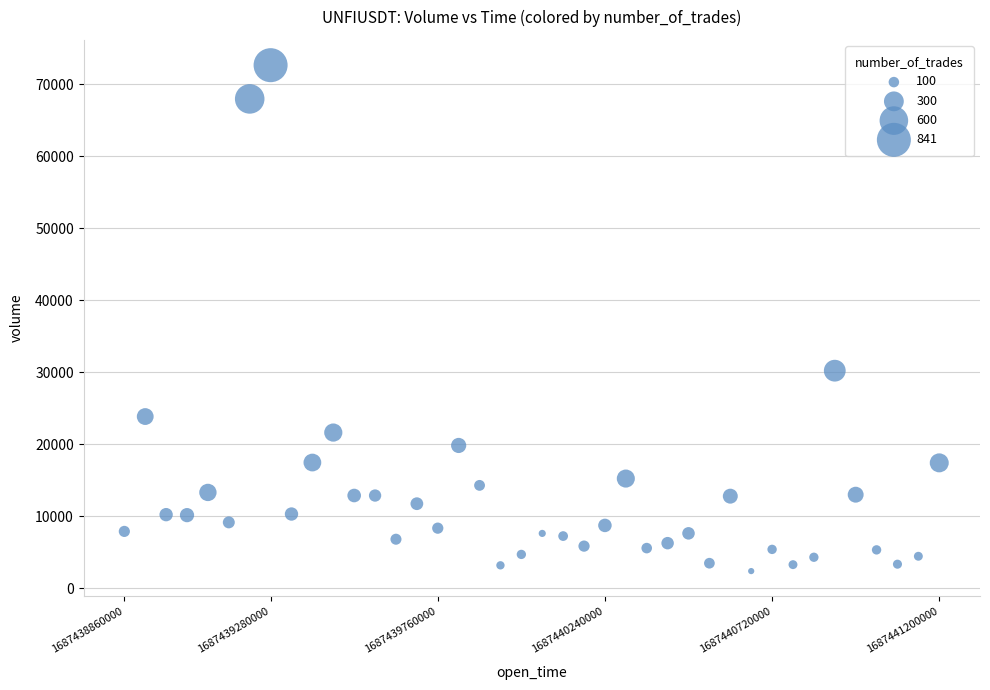

What is the range of Y values (max minus min)?

70249.0